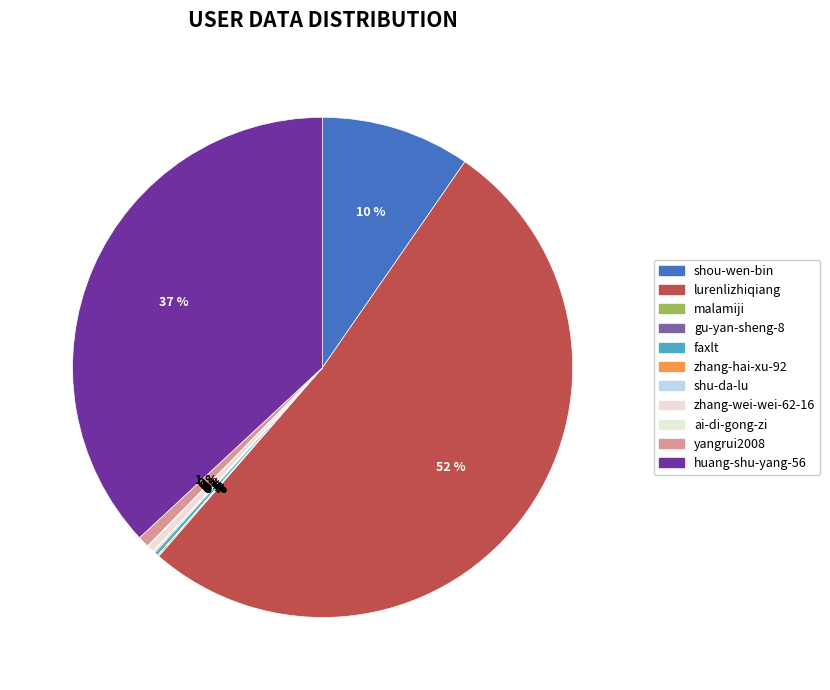

Is it true that shu-da-lu is 14% of the pie?

False